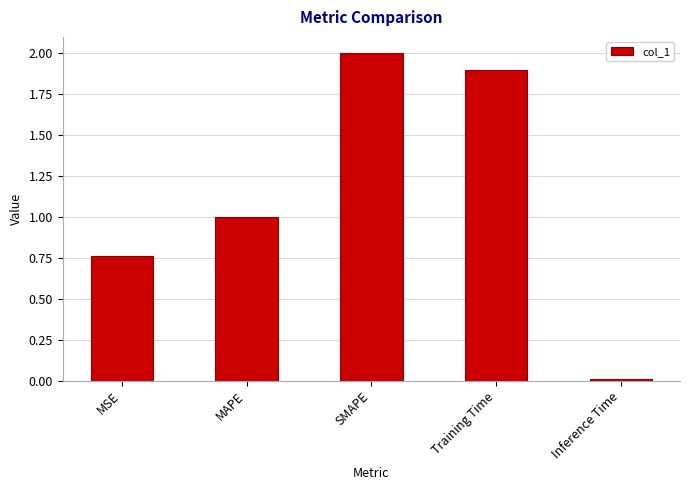

Count the number of data series in this chart.

1